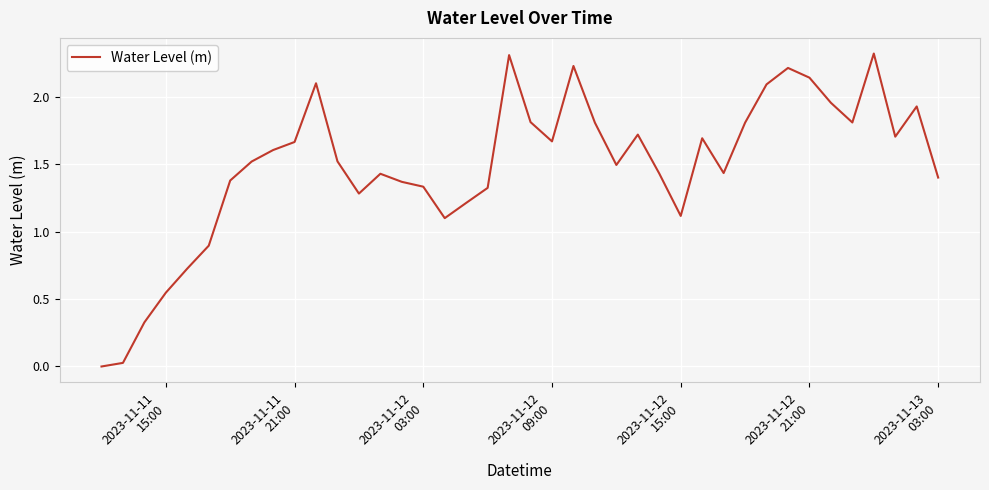

What is the difference between the maximum and minimum values?

2.3